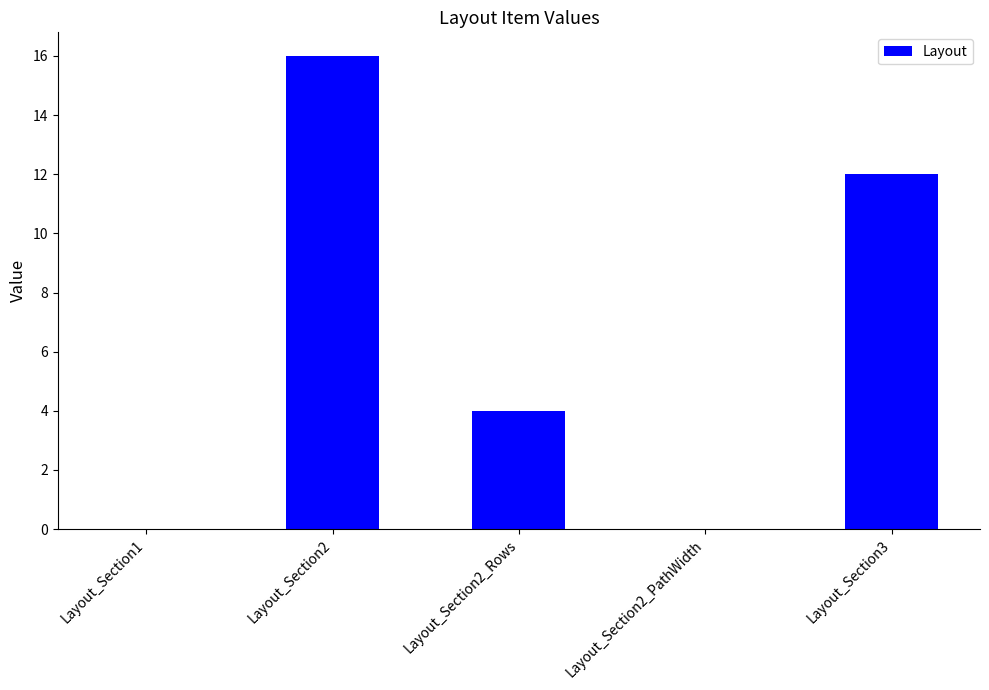

Count the number of categories in the chart.

5